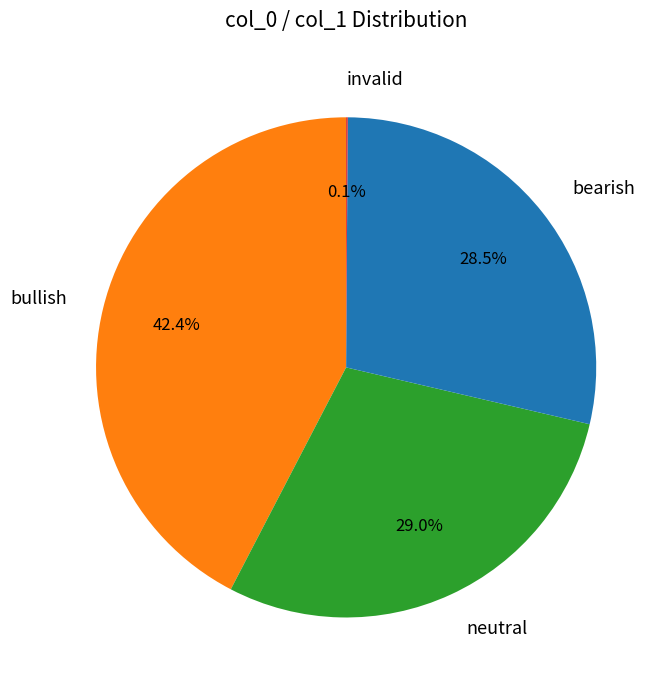

Which category has the biggest portion of the pie?

bullish